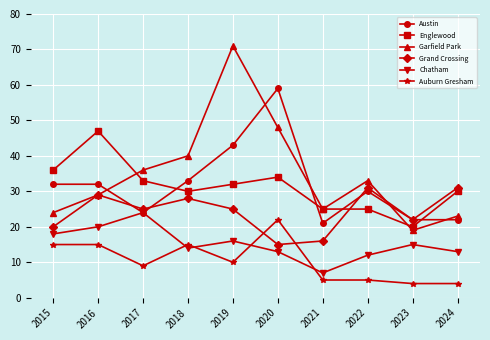

True or false: Chatham and Englewood cross at least once.

False